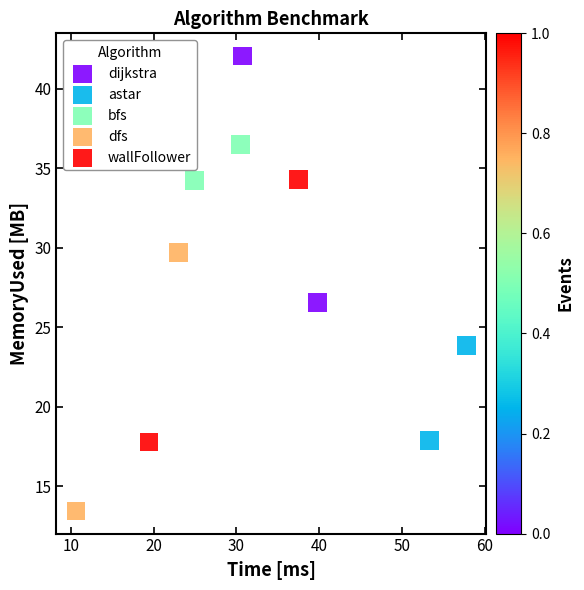

Which series reaches the maximum Y coordinate?

dijkstra